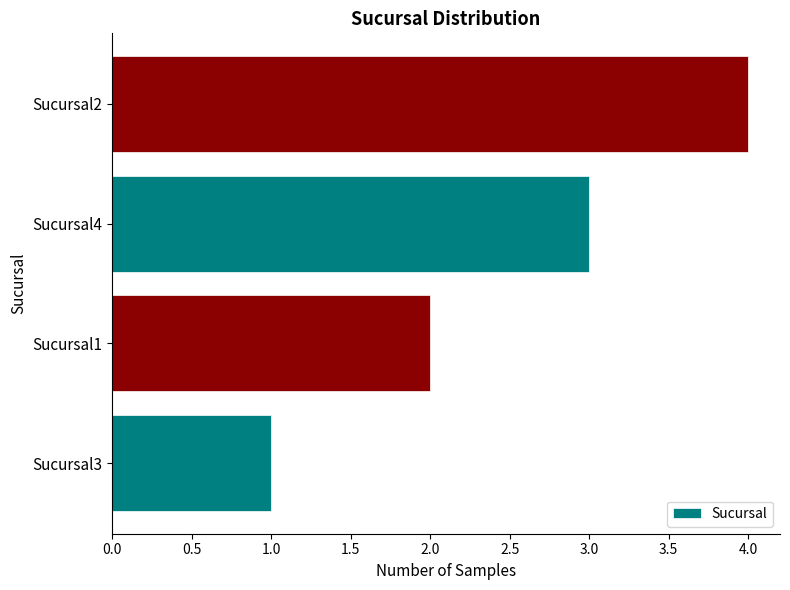

List the labels in order of value, largest first.

Sucursal2, Sucursal4, Sucursal1, Sucursal3